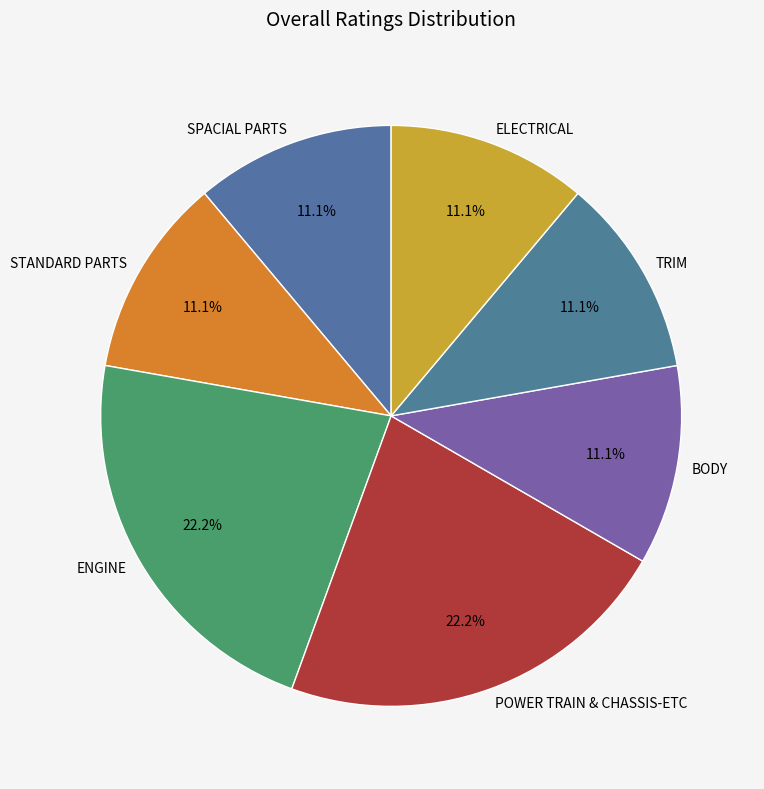

What percentage is the STANDARD PARTS slice, to the nearest percent?

11%